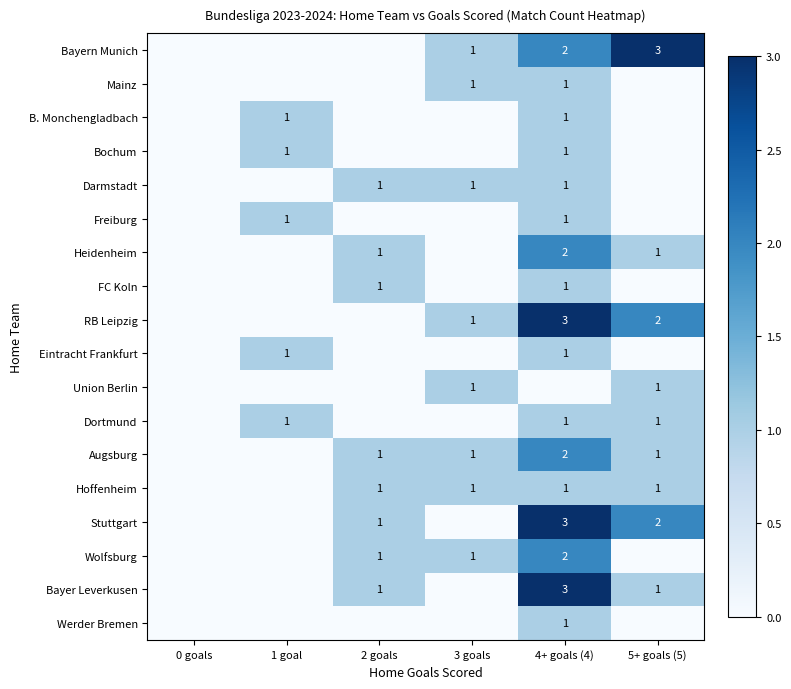

Is it true that Bochum equals 1 at 4+ goals (4)?

True